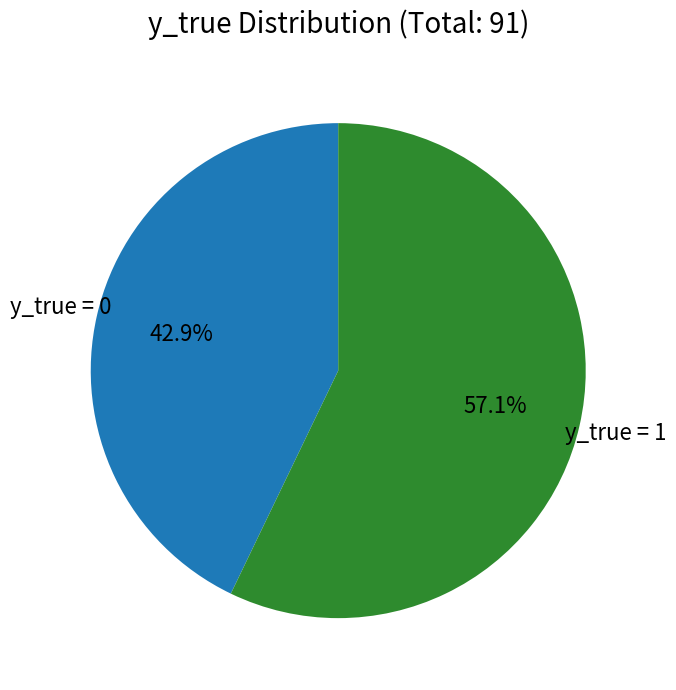

Is there a majority slice in this chart?

Yes